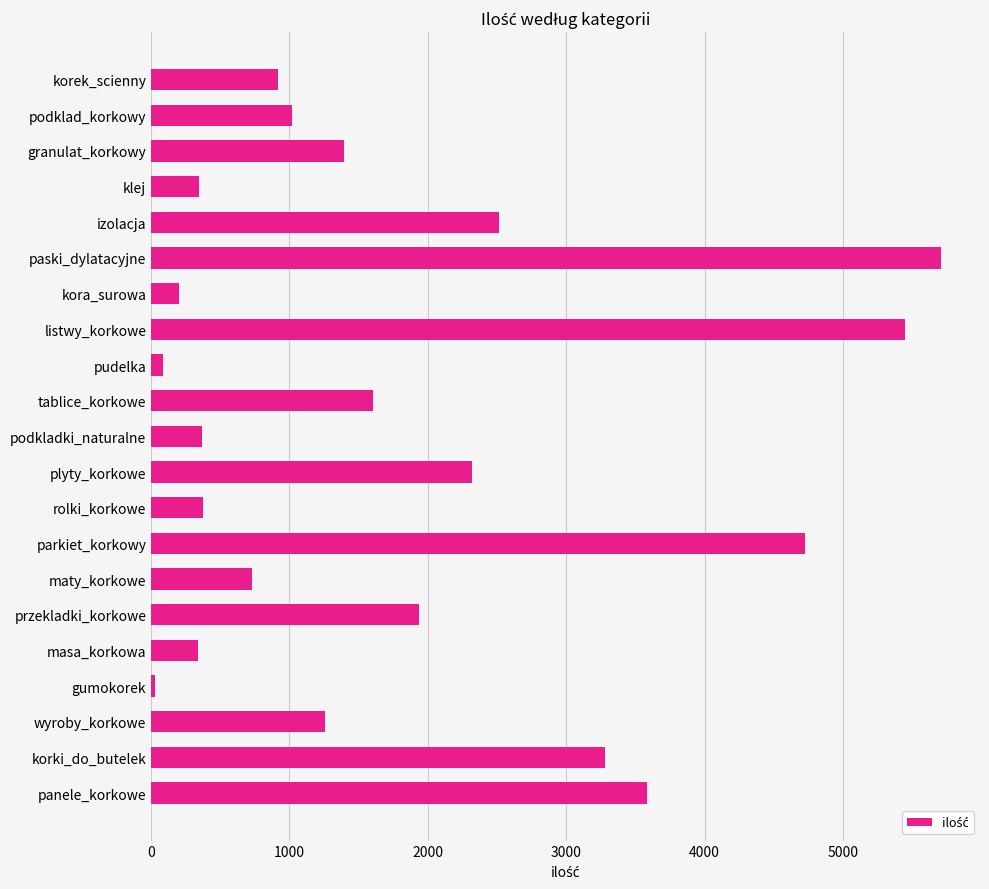

The chart shows a value of 342 at masa_korkowa. True or false?

True